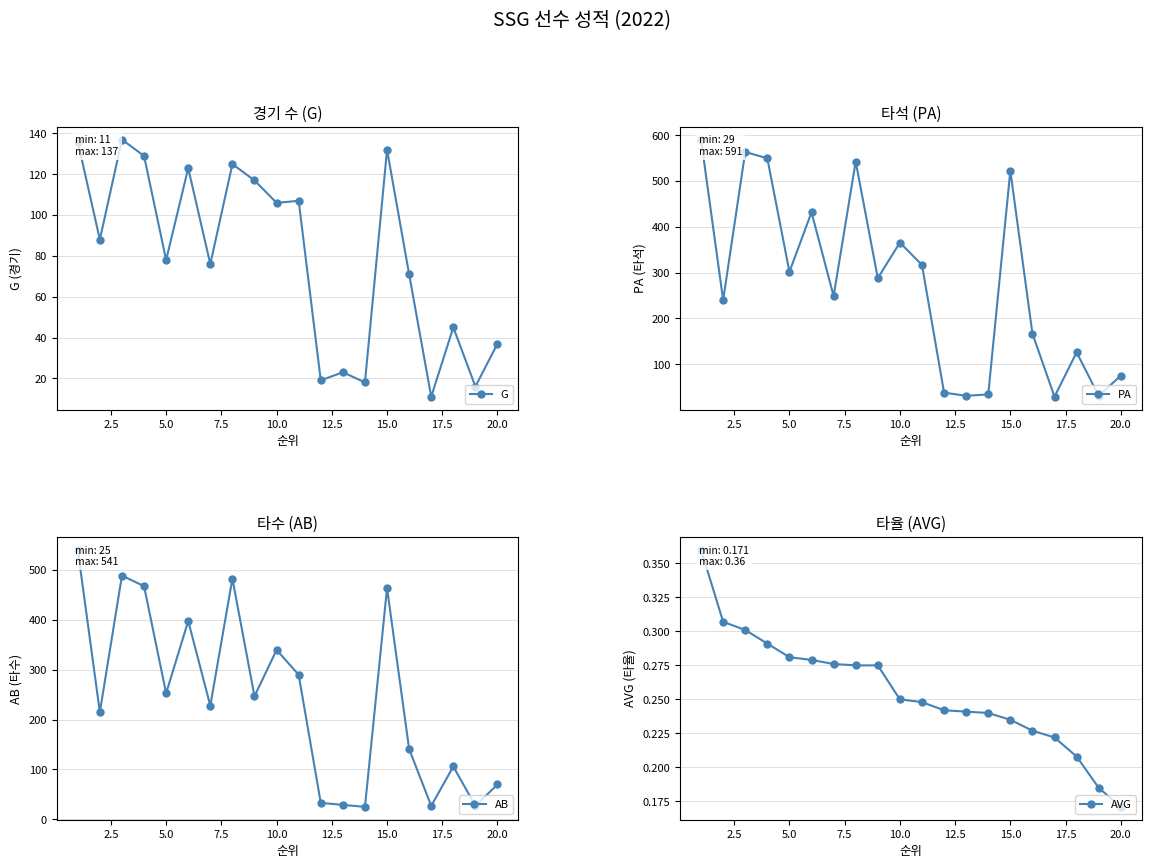

How many series are shown in this chart?

4